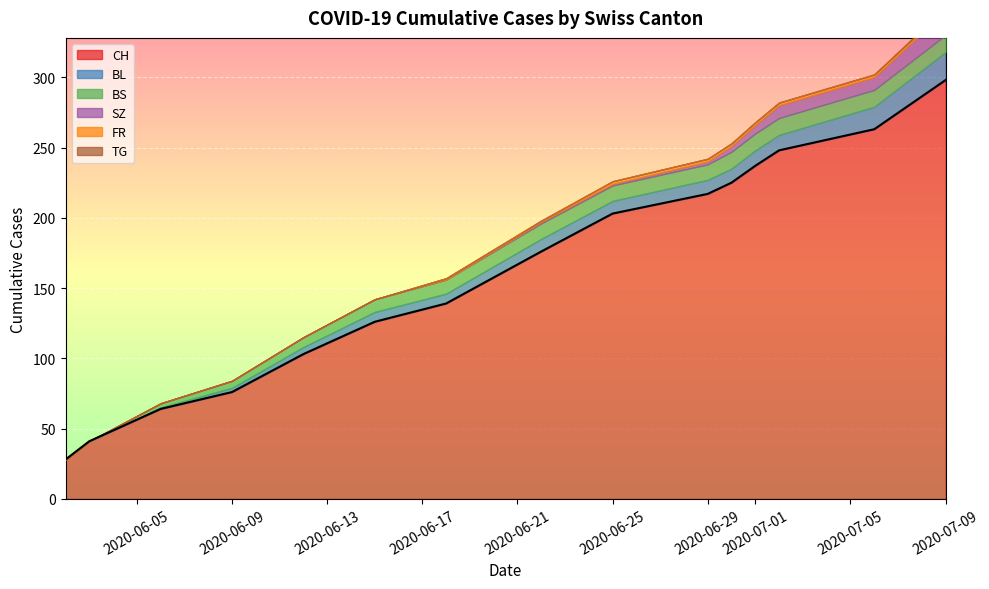

The value of CH at 2020-06-06 is 64. True or false?

True